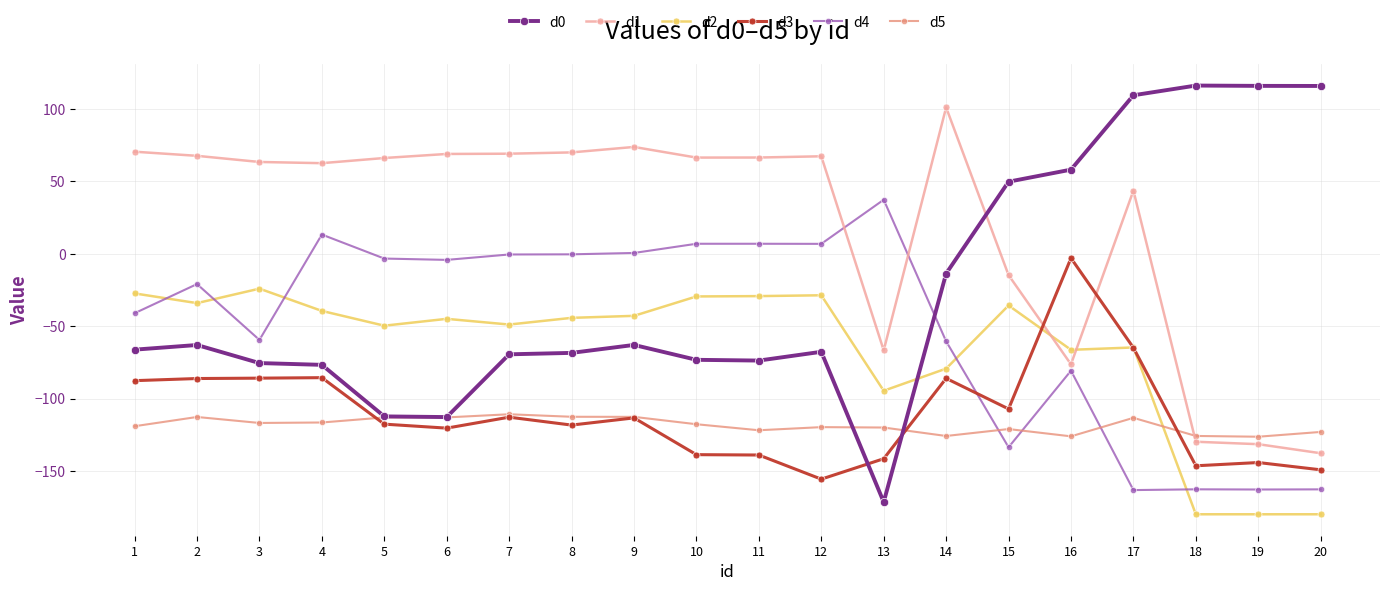

Is the value of d0 at 17 greater than the value of d4 at 11?

Yes